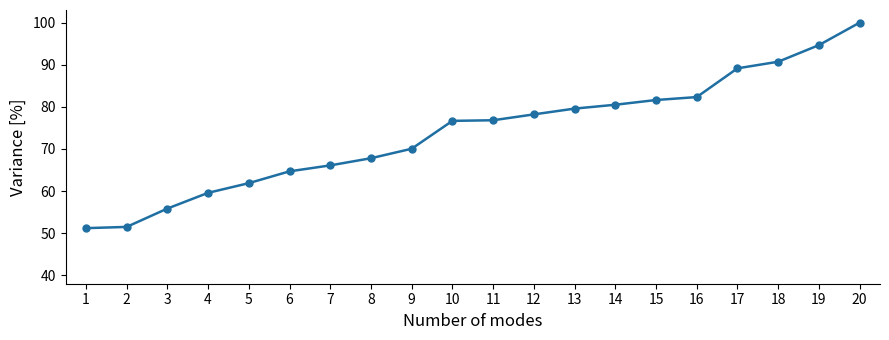

True or false: the data shows 59.6 at 4.

True